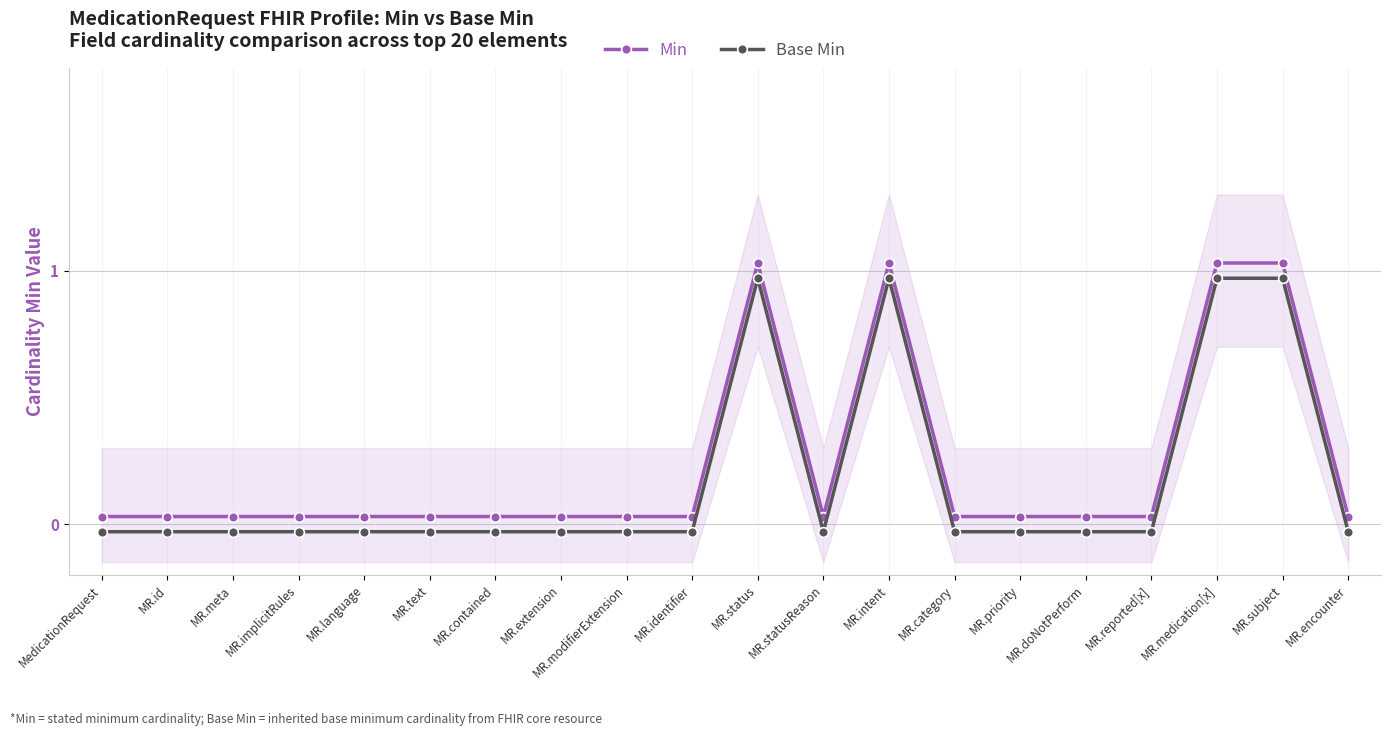

True or false: Base Min and Min intersect in this chart.

False